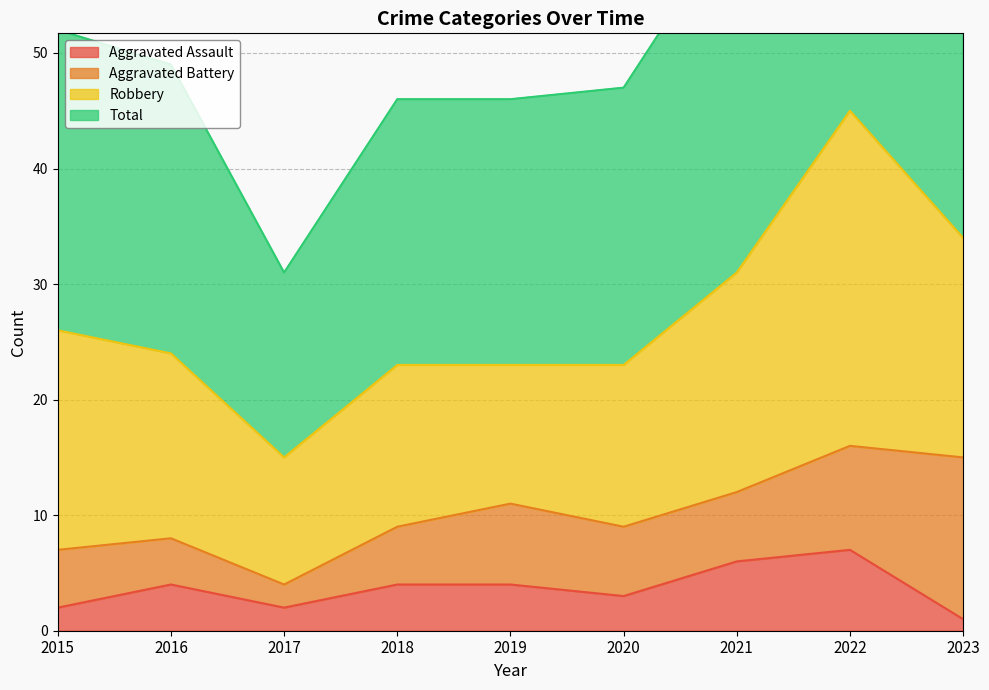

True or false: Total has more than 1 interior local peaks.

False